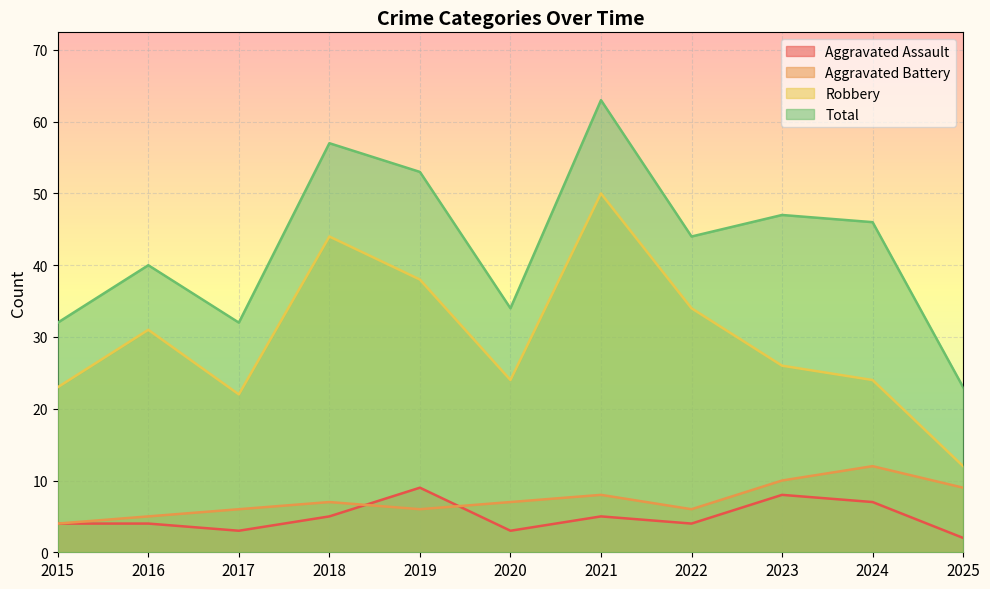

What is the smallest value displayed?

2